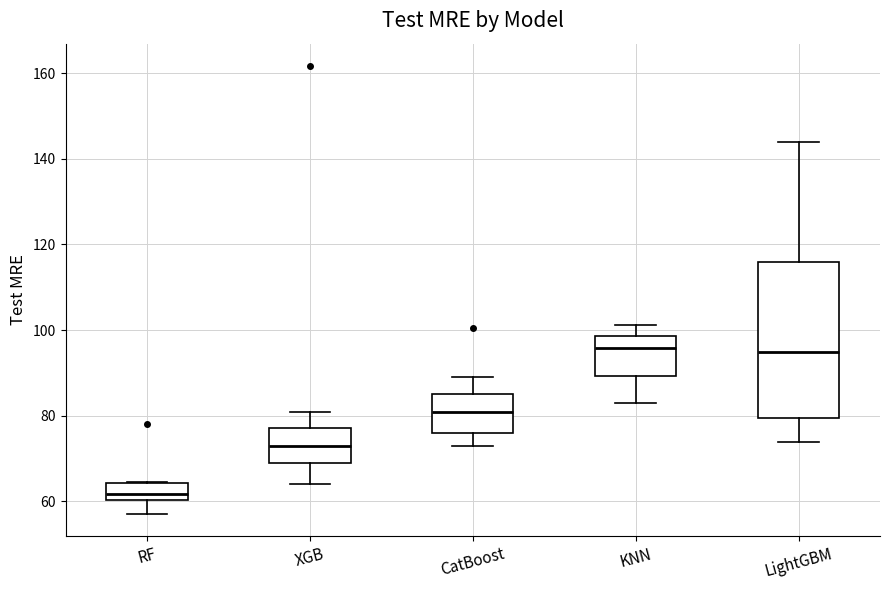

Comparing the boxes themselves (not the whiskers), which one is the tallest?

LightGBM